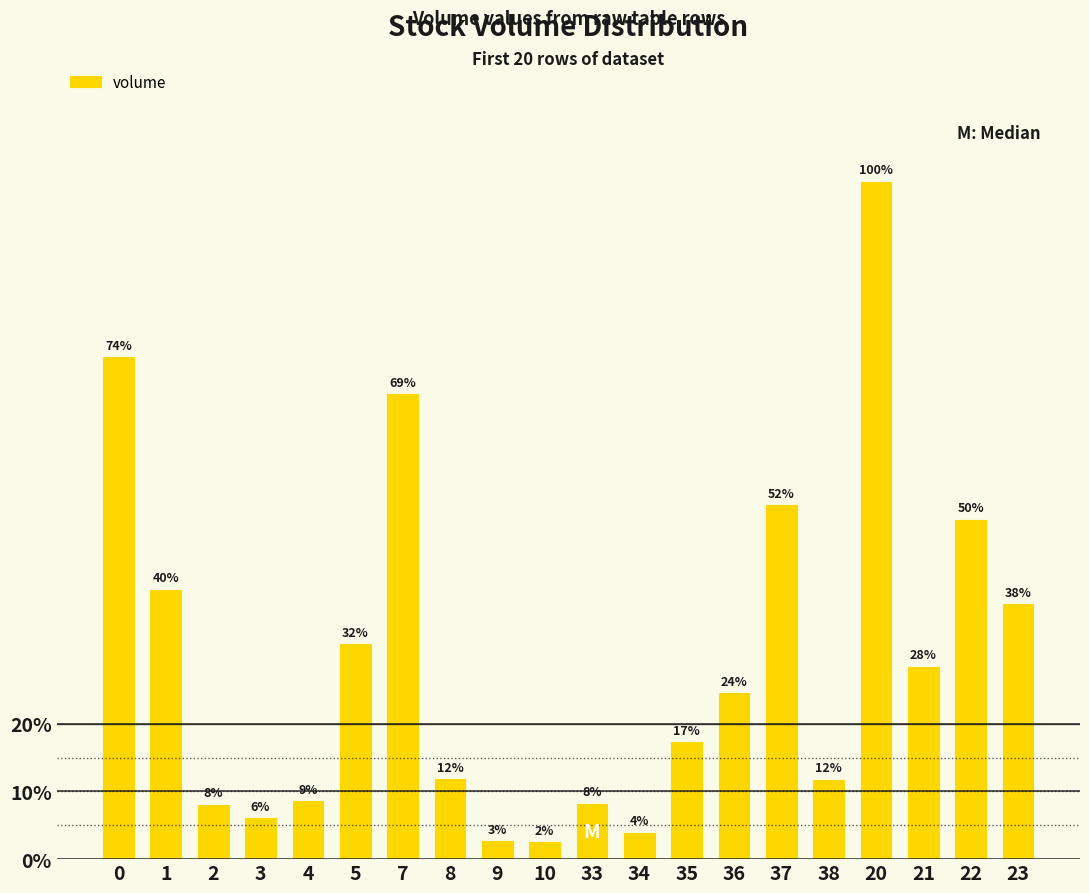

Does the chart contain any negative values?

No